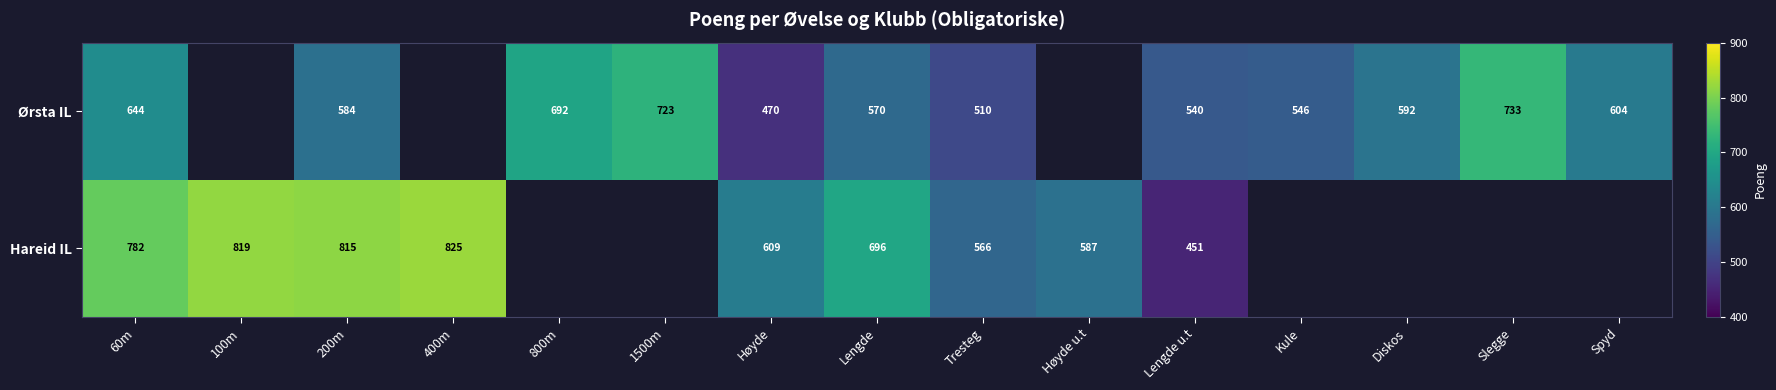

Count the number of categories in the chart.

15